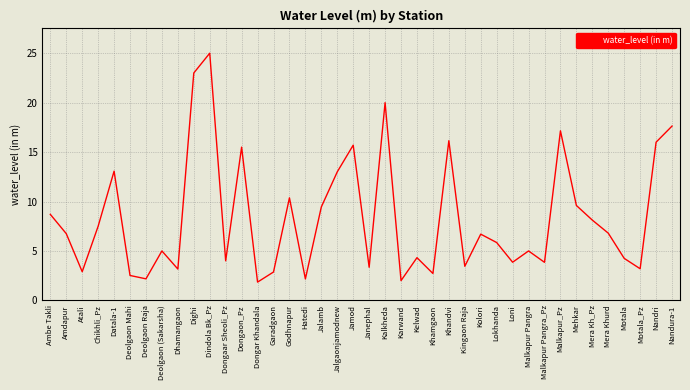

How many values are below 6?

20